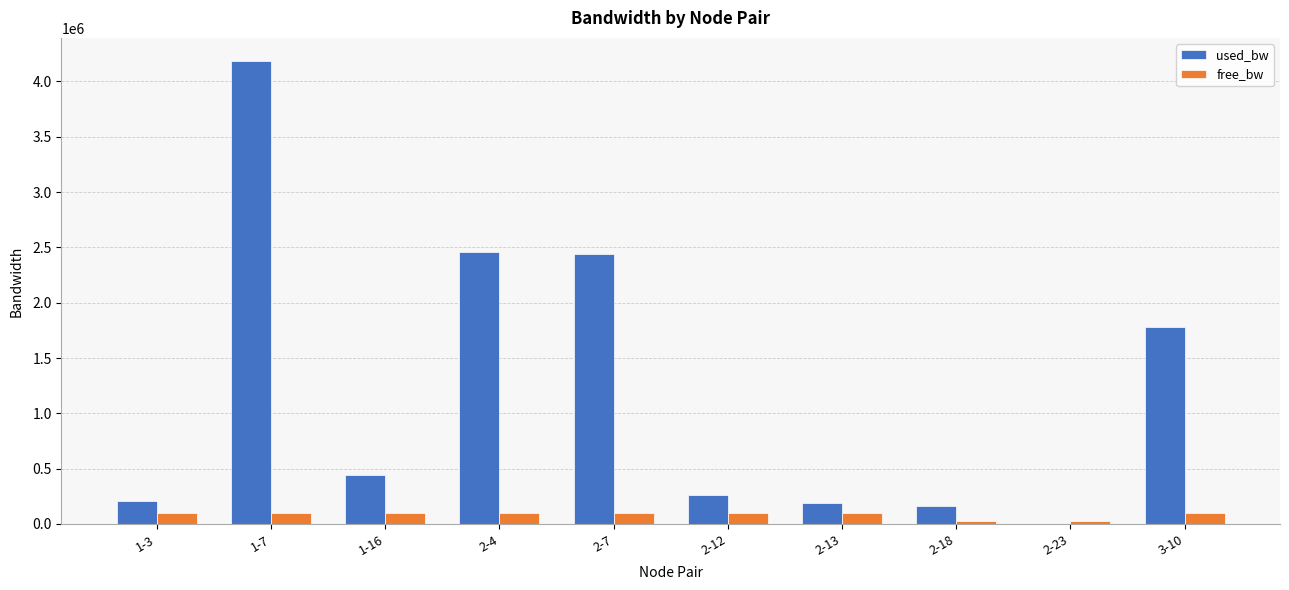

How many data points does each series have?

10